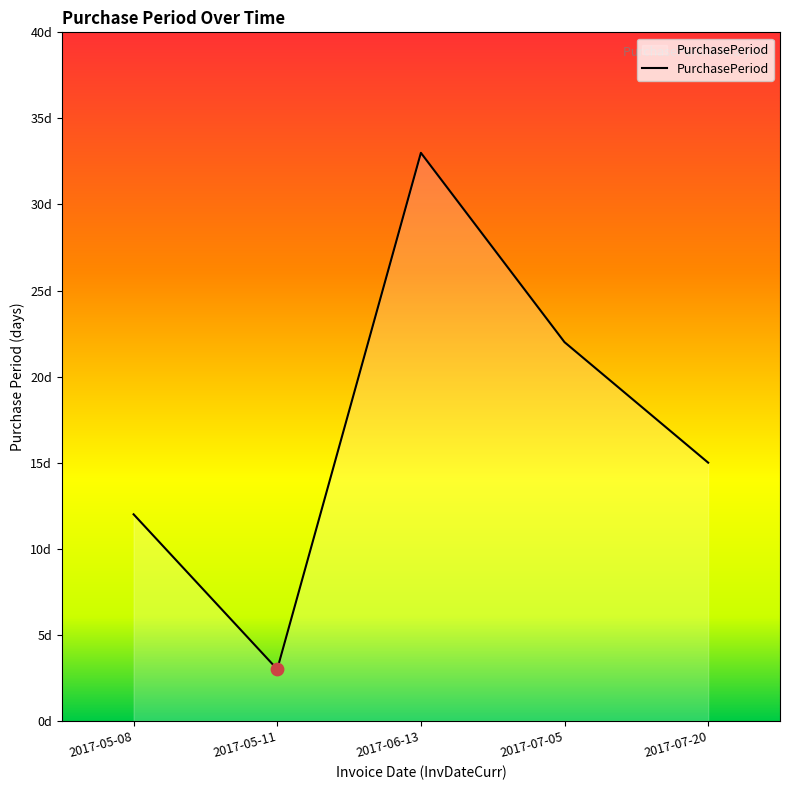

What is the change in value from 2017-05-08 to 2017-07-20?

+3